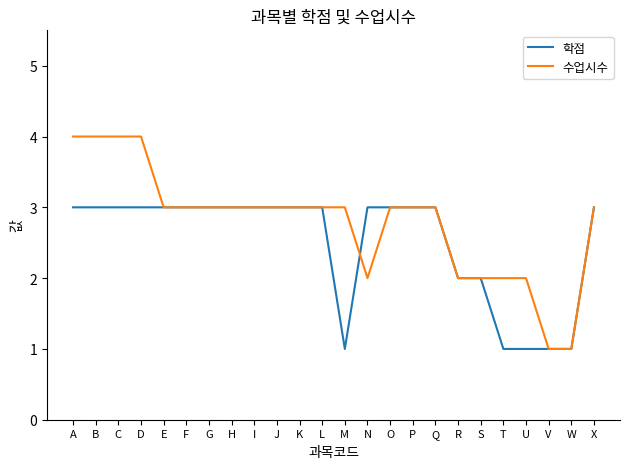

List the series in order of their peak value, highest first.

수업시수, 학점